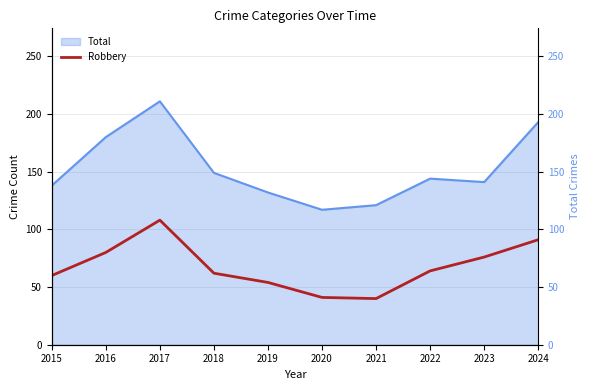

Is it true that the value at 2020 is 54?

False